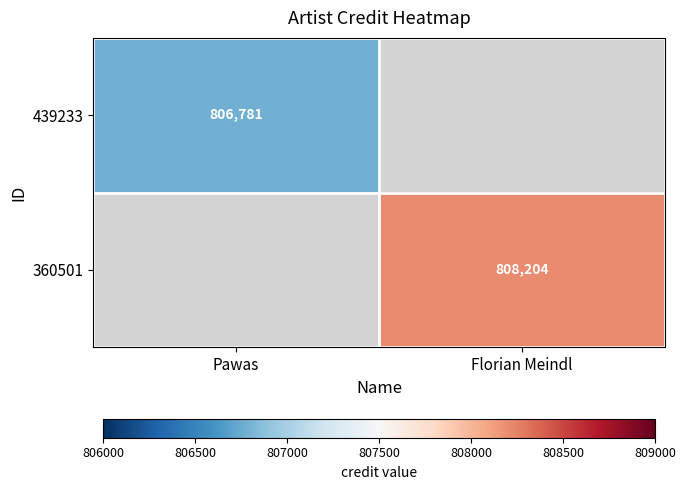

Is it true that 439233 equals 229441 at Pawas?

False